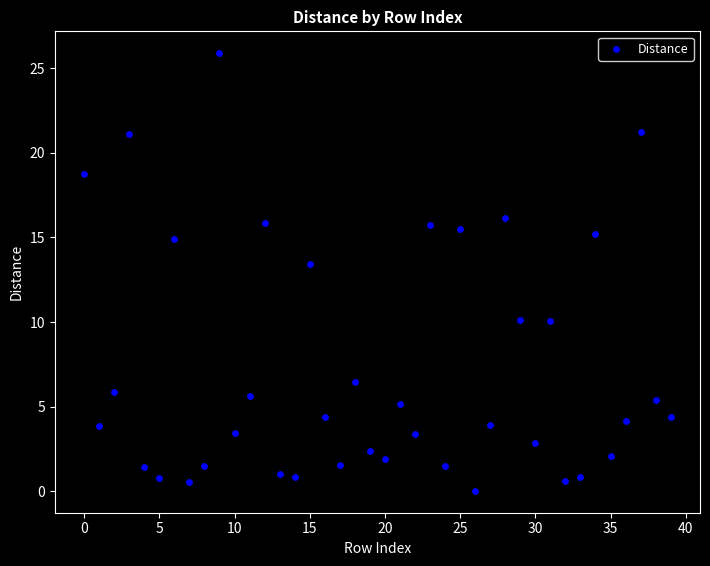

What Y value in the scatter plot is closest to 12?

13.5